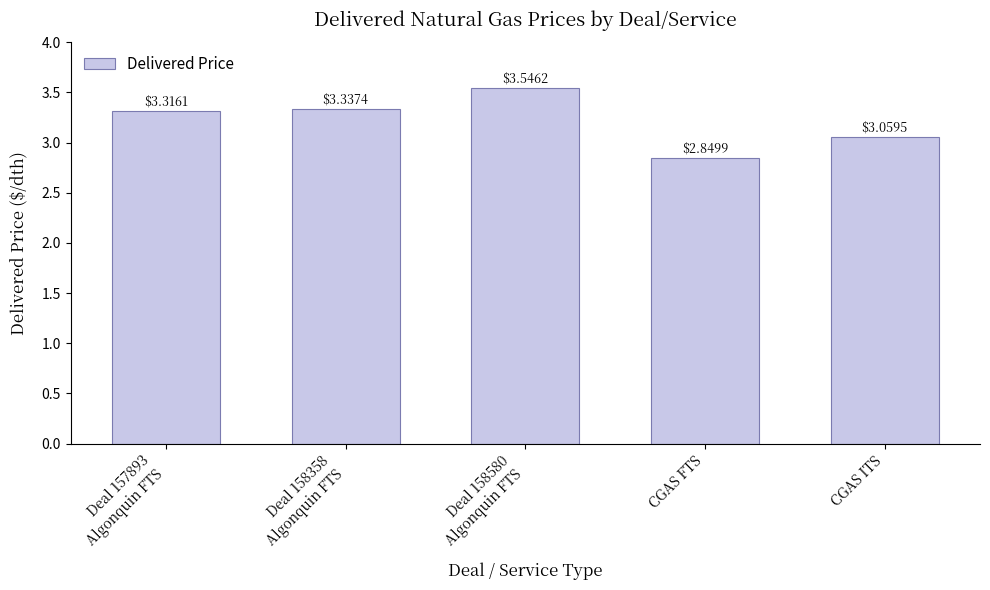

Rank the categories by value from lowest to highest.

CGAS FTS, CGAS ITS, Deal 157893
Algonquin FTS, Deal 158358
Algonquin FTS, Deal 158580
Algonquin FTS